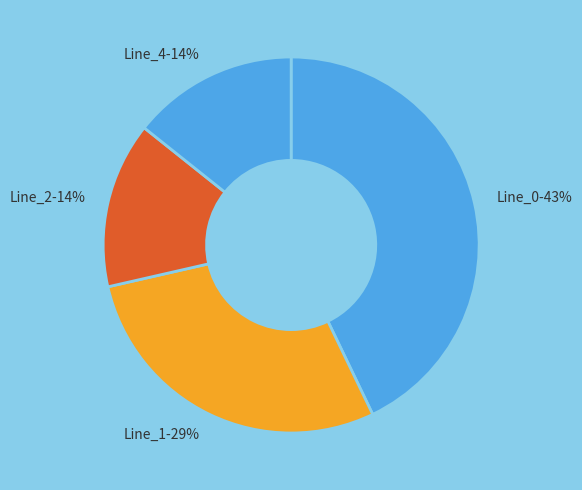

To the nearest percent, what percentage of the pie is Line_4?

14%